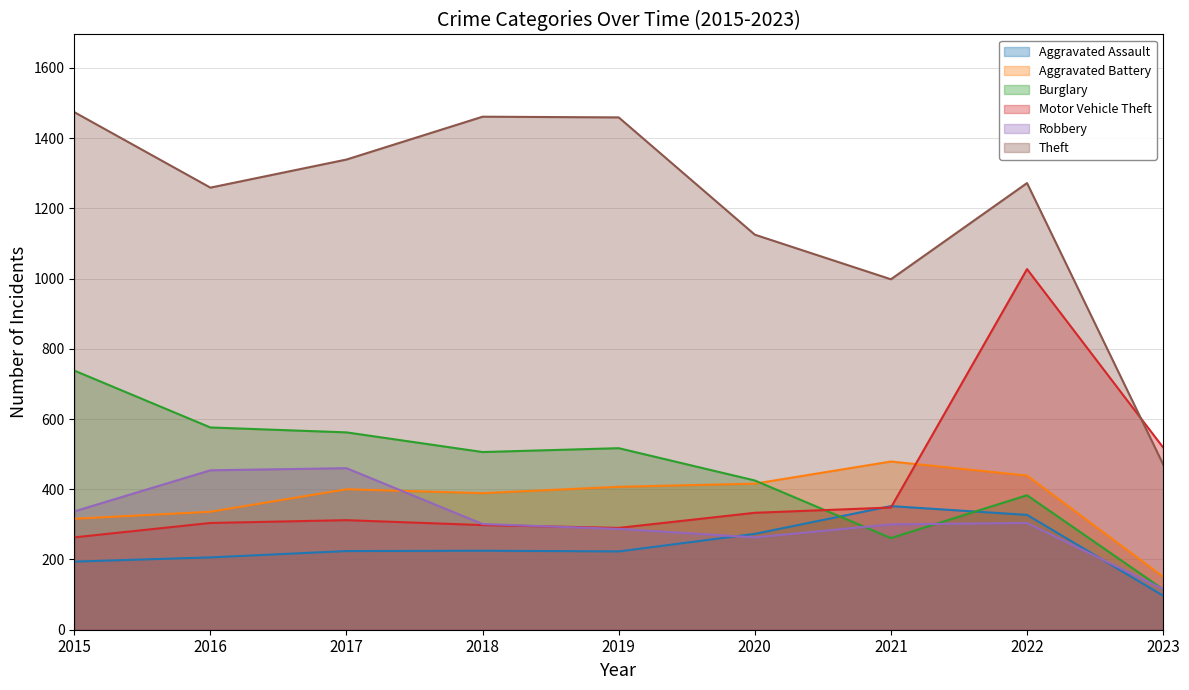

What is the lowest value of the Aggravated Battery series?

151